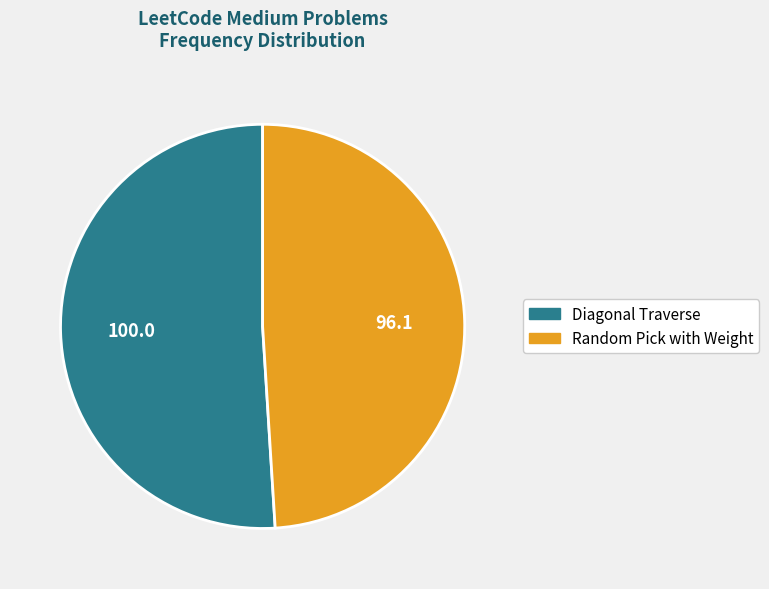

Combined, do Diagonal Traverse and Random Pick with Weight account for over 50%?

Yes